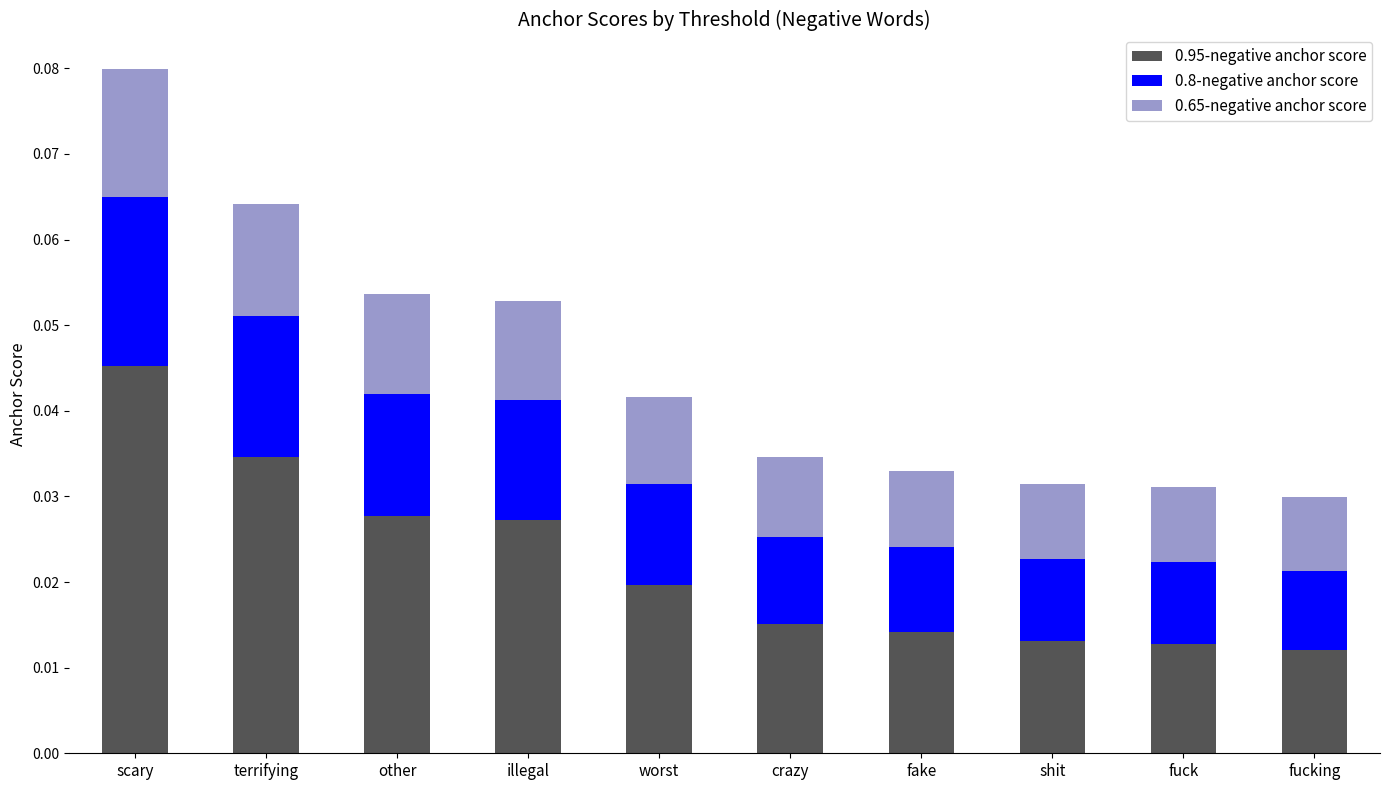

What are all the series names shown in the legend?

0.95-negative anchor score, 0.8-negative anchor score, 0.65-negative anchor score